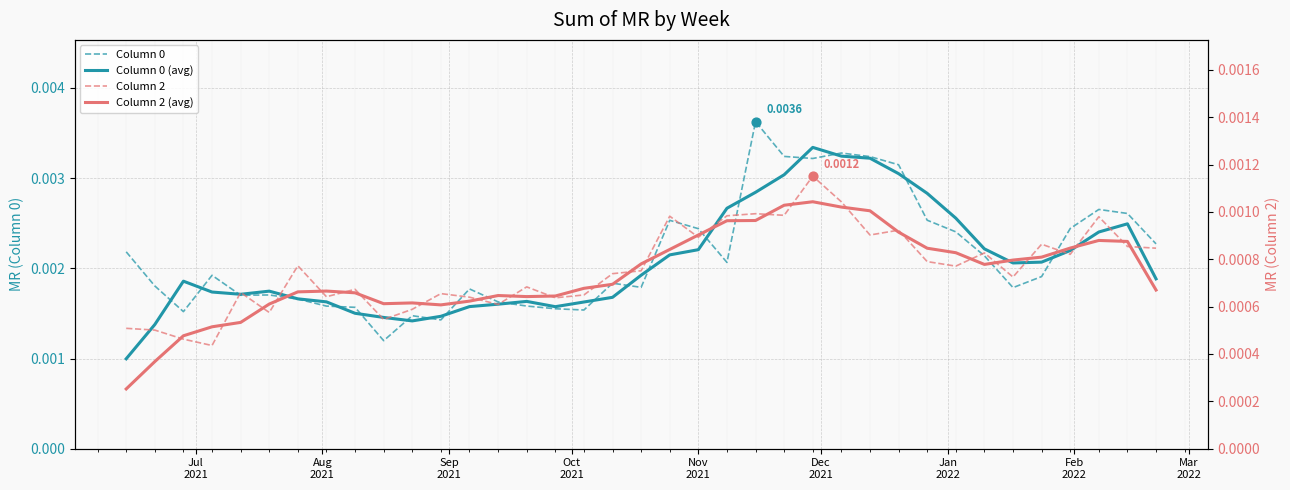

Which series reaches the maximum Y coordinate?

Column 0